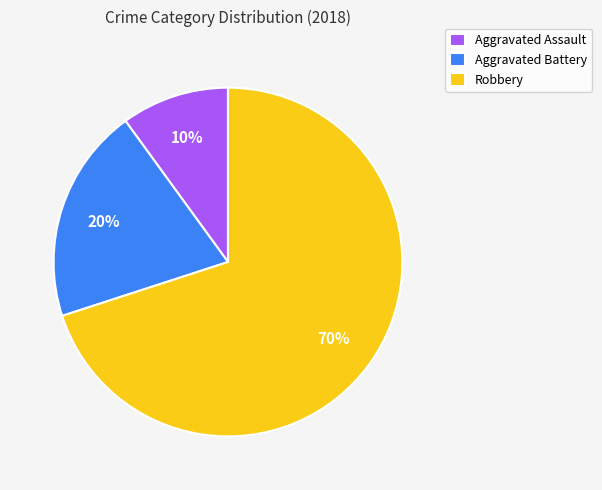

Which slice is the largest?

Robbery